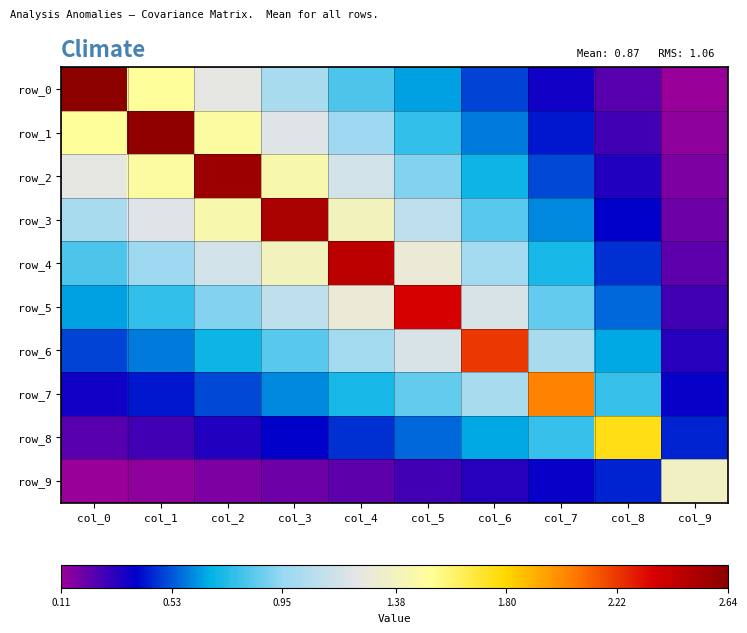

Rank the categories by row_3 value from lowest to highest.

col_9, col_8, col_7, col_6, col_0, col_5, col_1, col_4, col_2, col_3